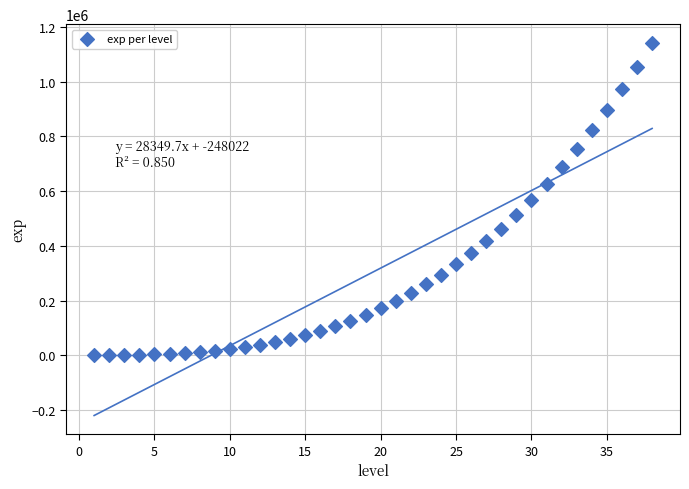

What is the range of Y values (max minus min)?

1142110